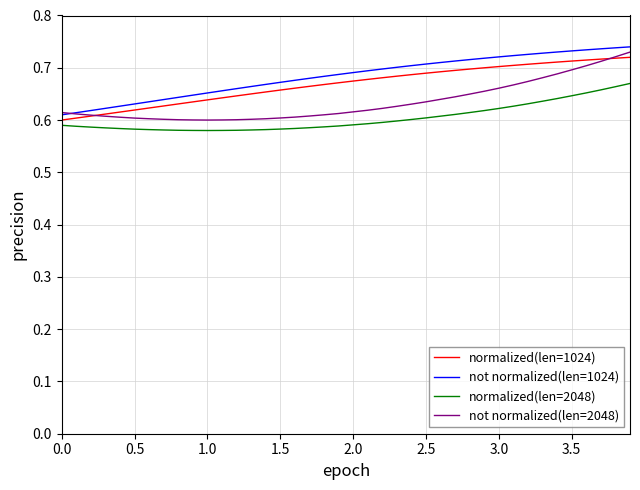

True or false: not normalized(len=2048) and normalized(len=2048) cross at least once.

False